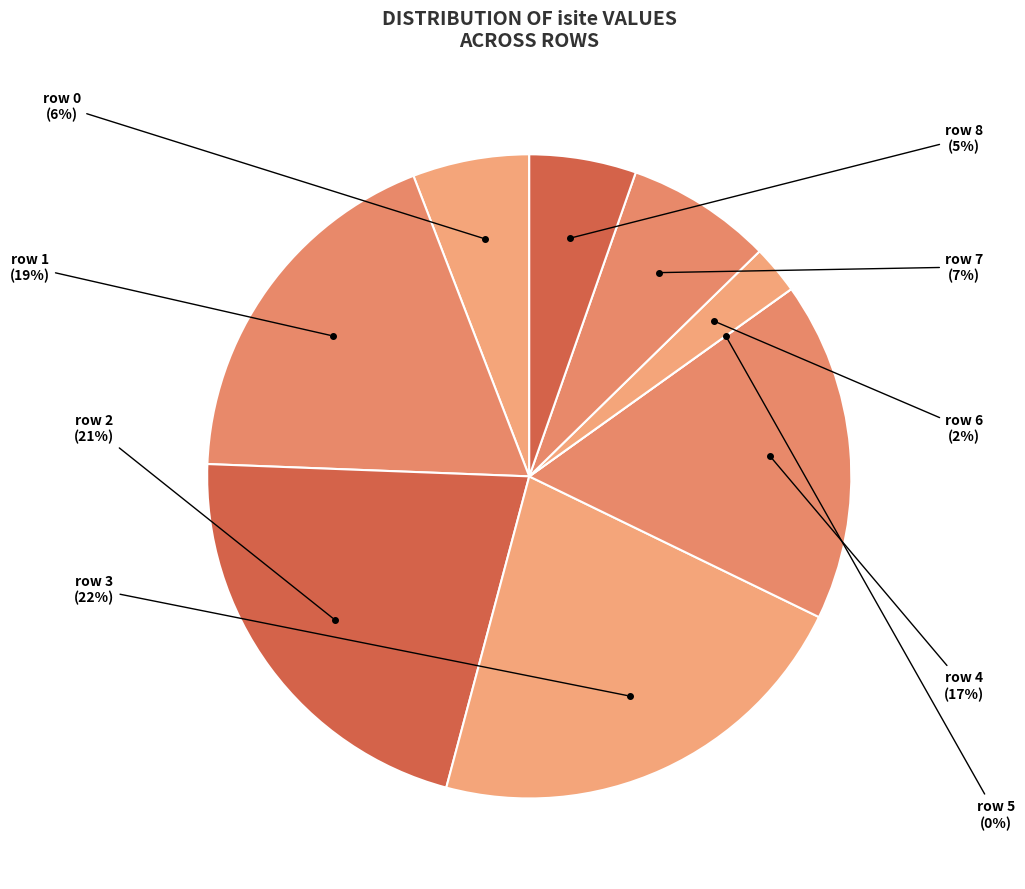

What is the change in value from row 4 to row 6?

-30